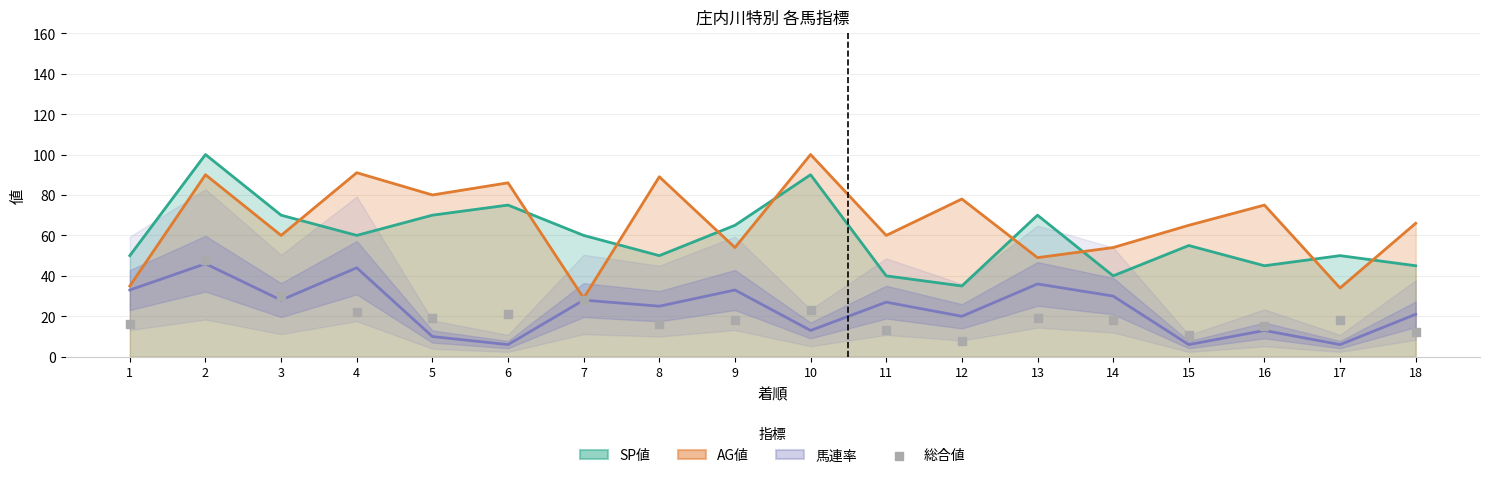

Is the value of SP値 at 1 greater than the value of AG値 at 1?

Yes